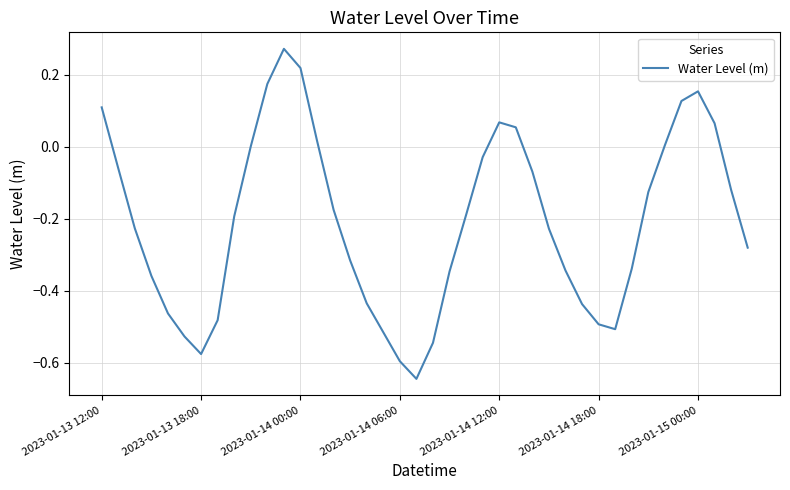

How many distinct data groups are displayed?

1